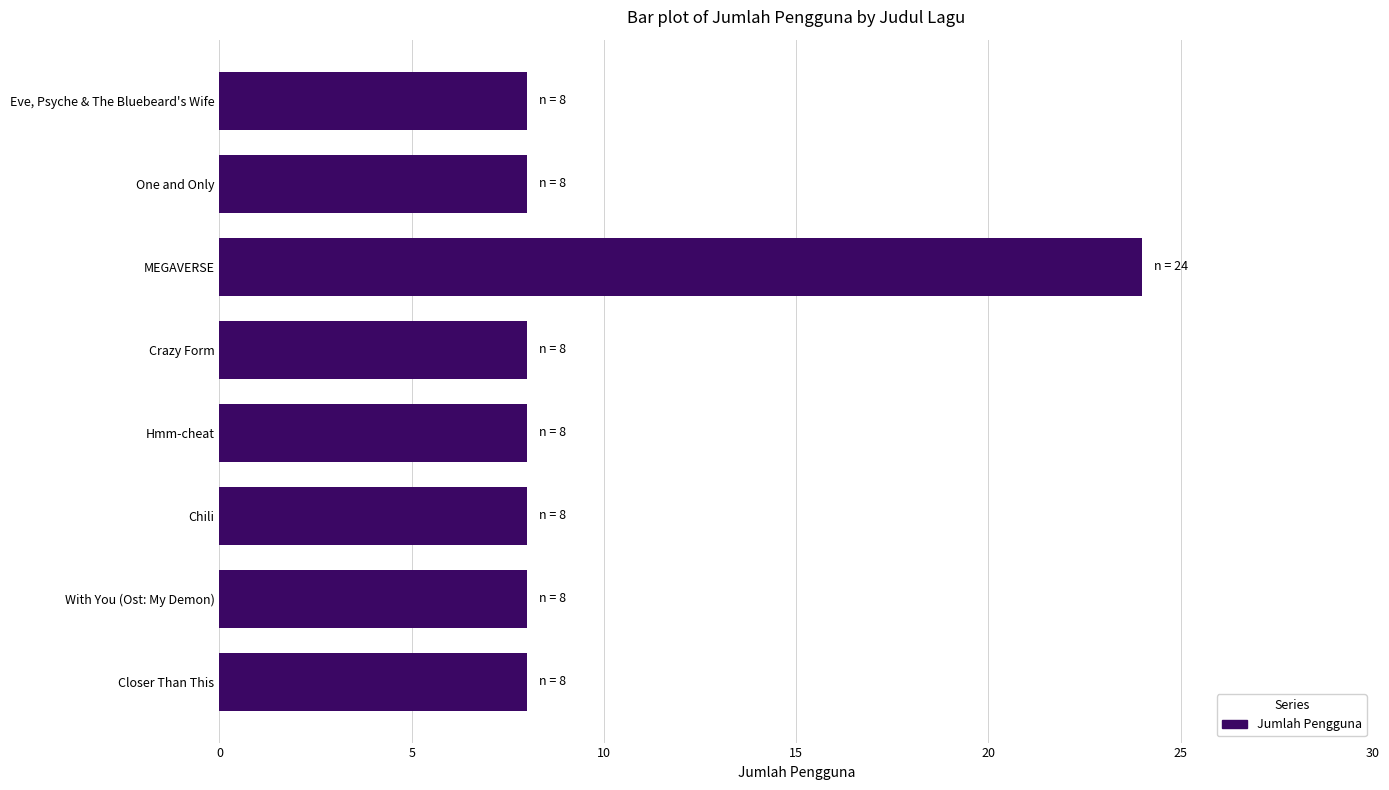

What is the label of the 8th bar from the top?

Closer Than This